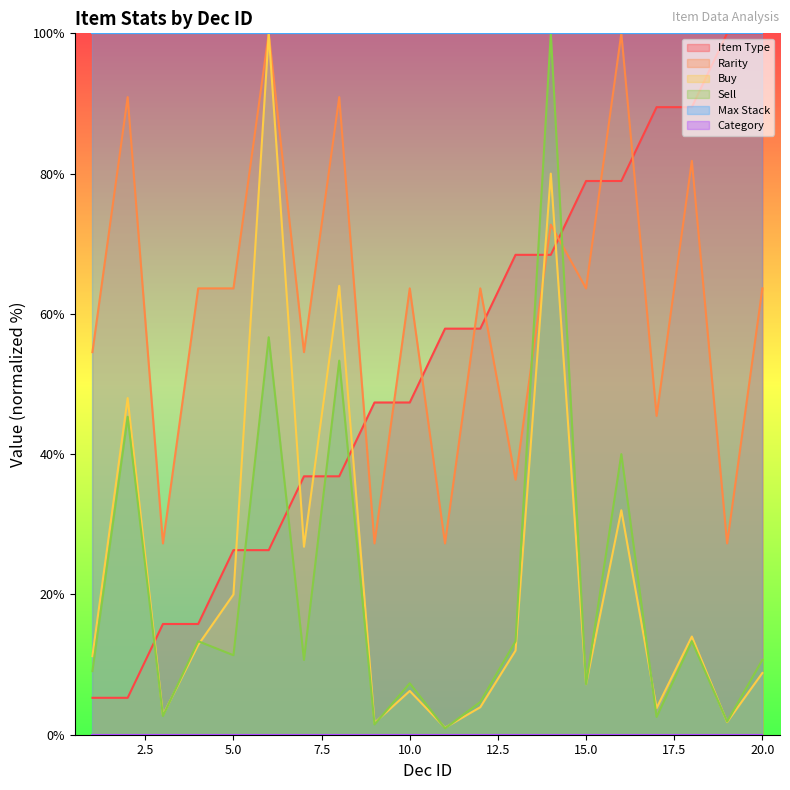

Where does the Item Type series first go above 57?

11